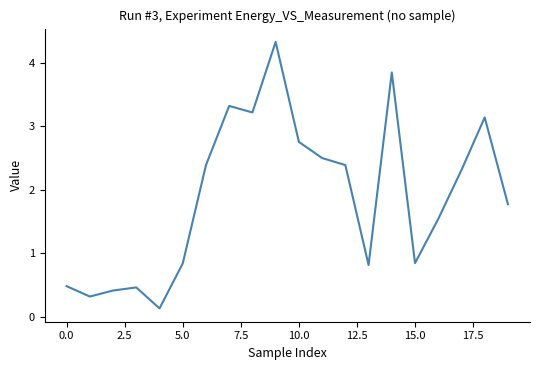

What is the greatest value displayed?

4.3